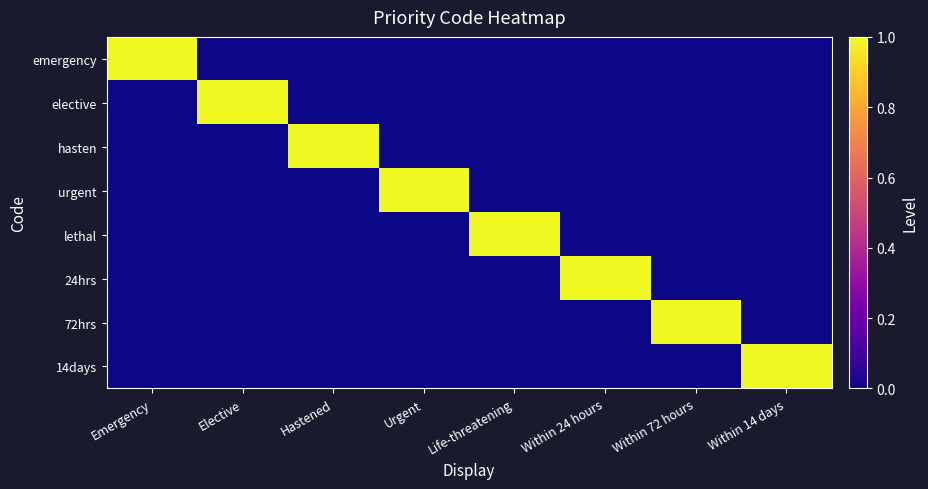

Which series has the largest total across all categories?

emergency